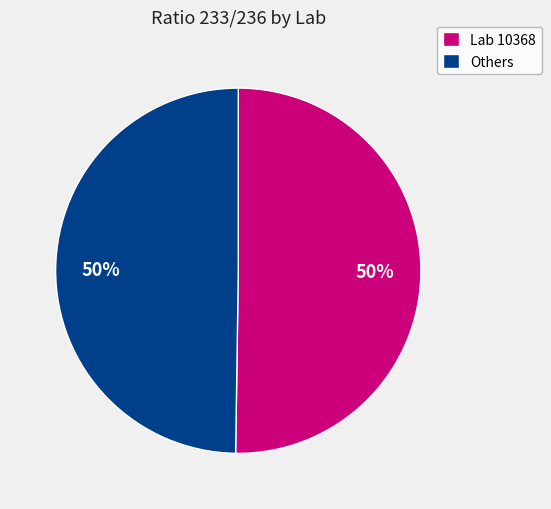

True or false: Others accounts for 35% of the total.

False